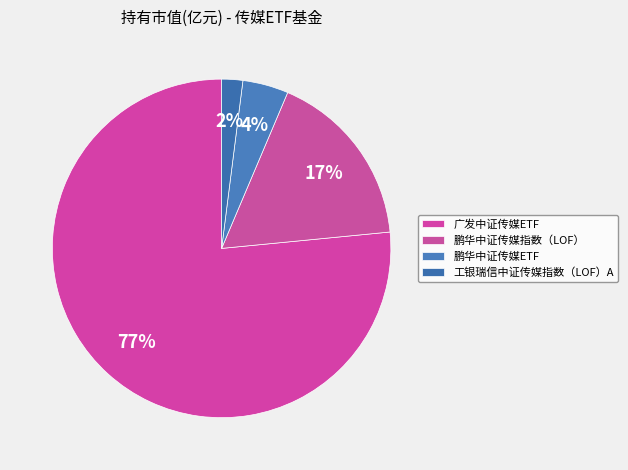

How many slices are in this pie chart?

4